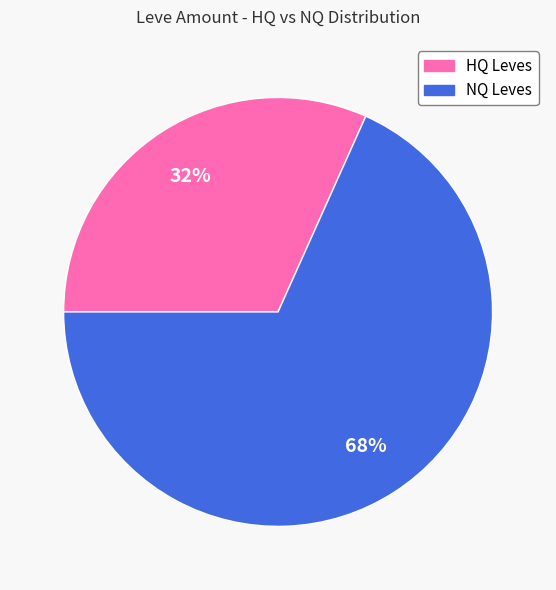

Is there any slice that represents more than half of the pie?

Yes